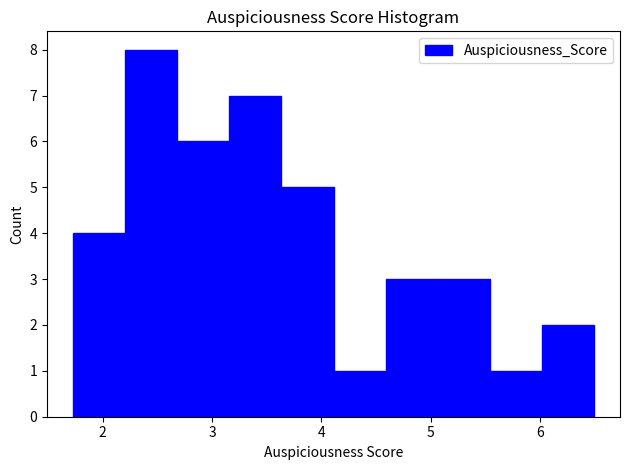

Reading left to right, transcribe this chart: for each bar, give the range it covers on the x-axis and its height. Neither the bar edges nor the heights are printed on the chart, so give them approximately, as read against the axes.

1.7 to 2.2: 4
2.2 to 2.7: 8
2.7 to 3.2: 6
3.2 to 3.6: 7
3.6 to 4.1: 5
4.1 to 4.6: 1
4.6 to 5.1: 3
5.1 to 5.5: 3
5.5 to 6.0: 1
6.0 to 6.5: 2